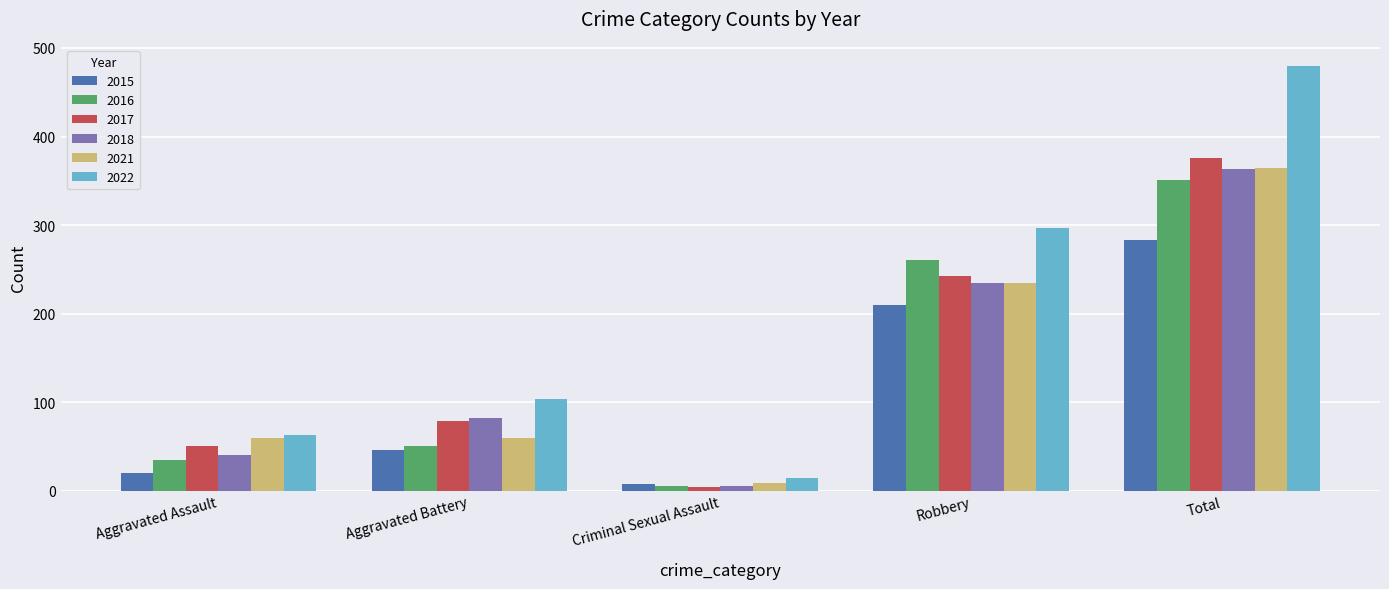

Which category has the highest value across all series?

Total